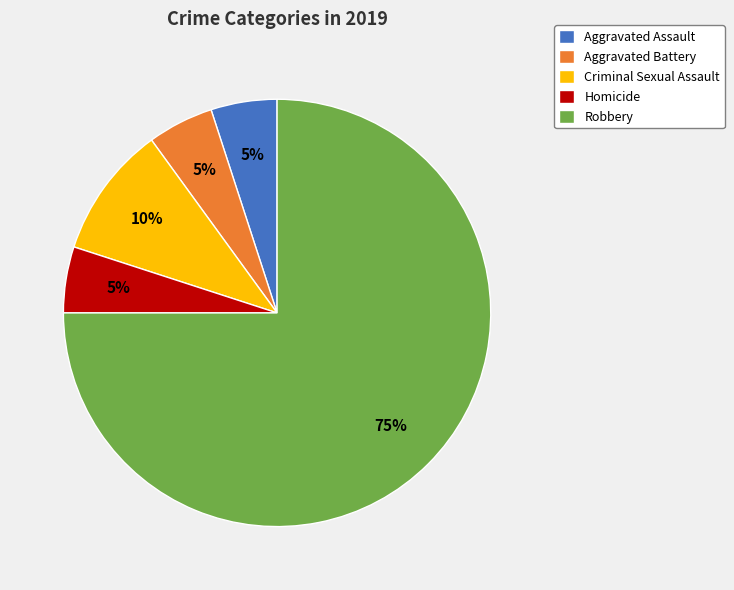

To the nearest percent, what portion does Aggravated Battery represent?

5%